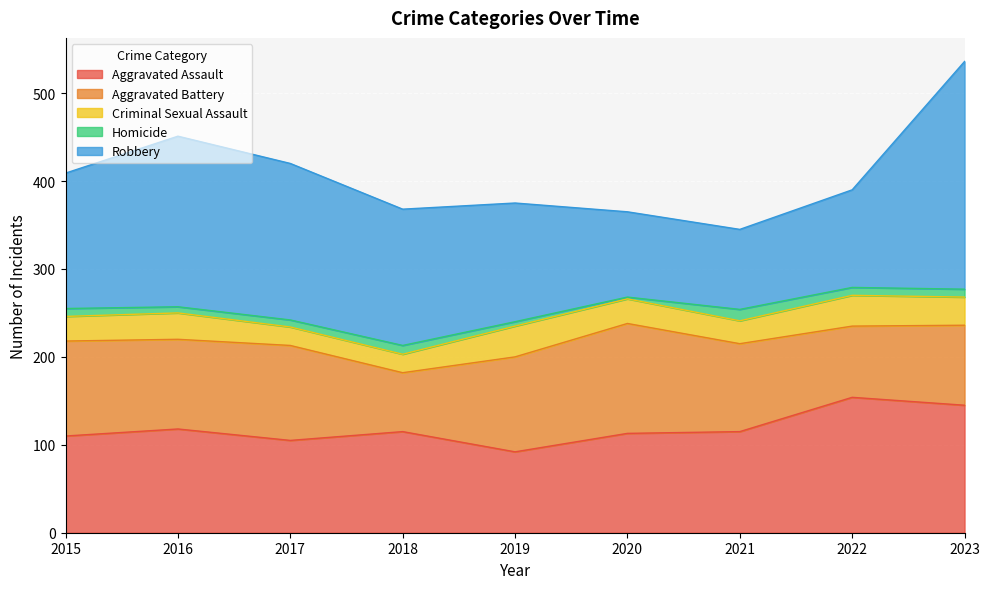

Reading left to right, transcribe all the data shown in this chart.

Aggravated Assault: 110	118	105	115	92	113	115	154	145
Aggravated Battery: 108	102	108	67	108	125	100	81	91
Criminal Sexual Assault: 28	30	21	21	35	28	26	35	32
Homicide: 9	7	8	10	5	2	13	9	9
Robbery: 154	194	178	155	135	97	91	111	259